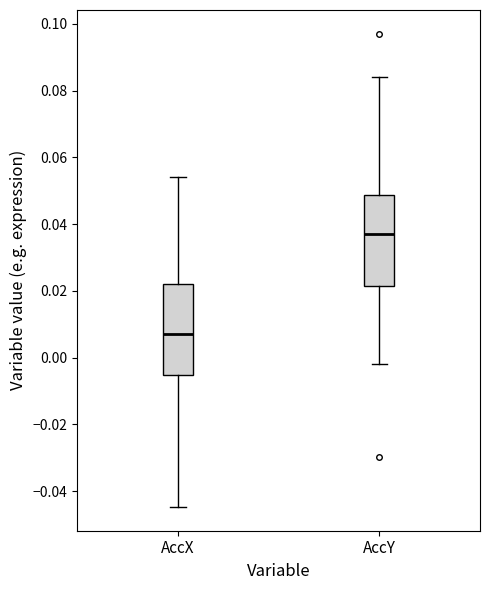

Reading left to right, read every box against the y-axis: the position of its median line, the range the box covers, and the ends of its whiskers. The values are not printed on the chart, so give them approximately, as read against the axis.

AccX: median 0.008, box -0.006 to 0.022, whiskers -0.044 to 0.054
AccY: median 0.038, box 0.022 to 0.048, whiskers -0.002 to 0.084